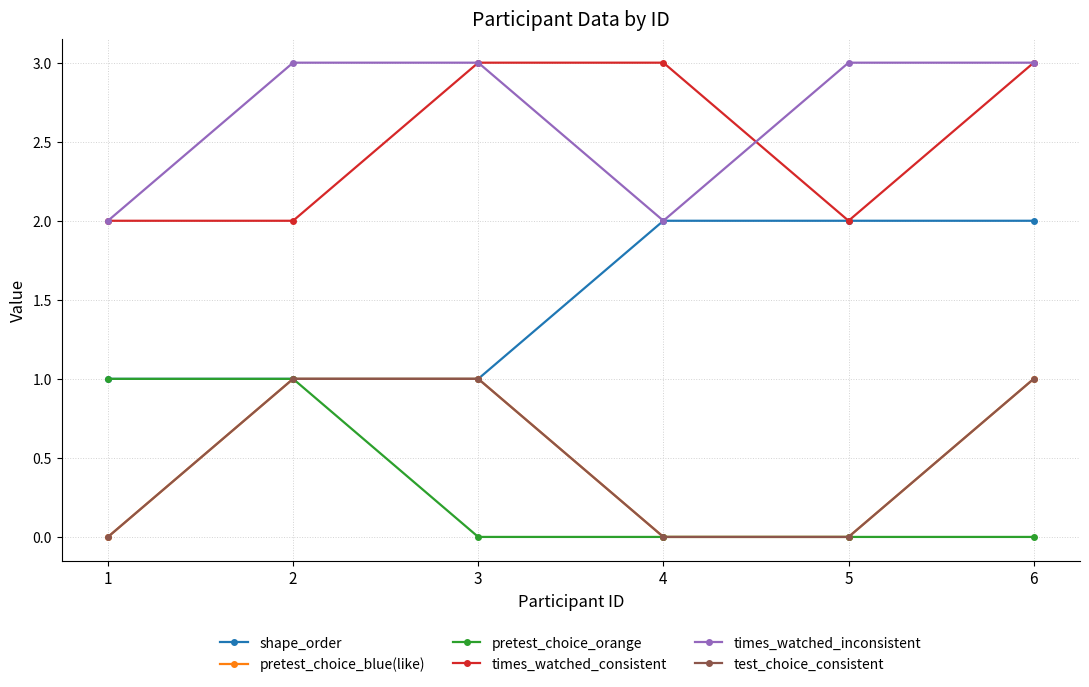

Which series has the largest range (max minus min)?

shape_order